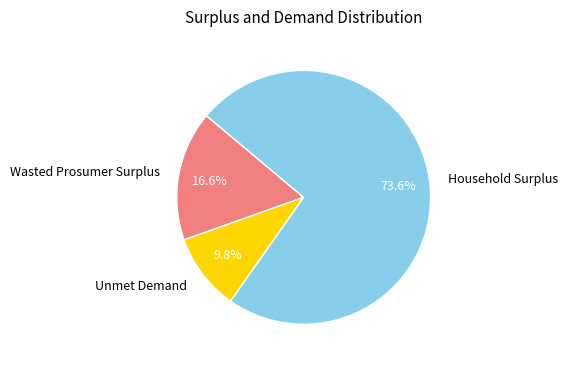

What percentage is the Unmet Demand slice, to the nearest percent?

10%